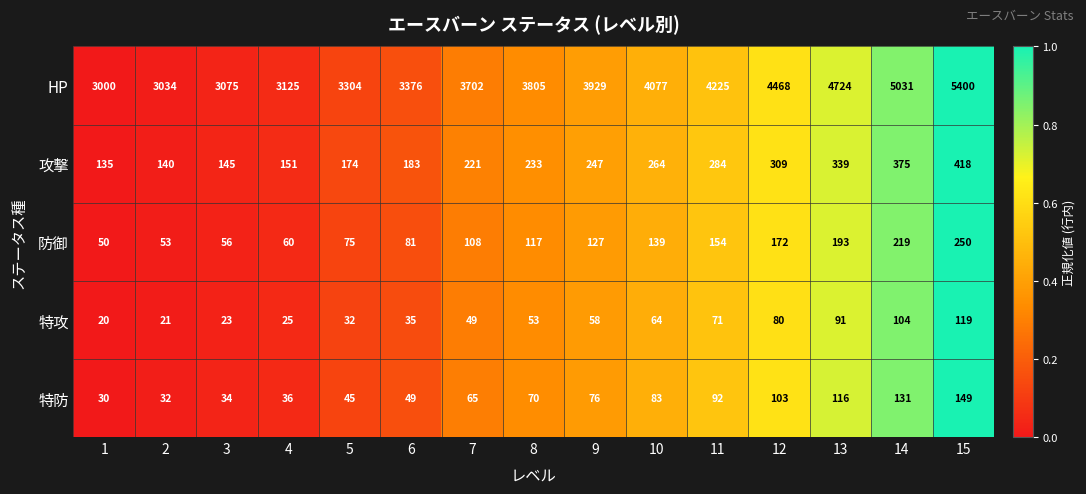

At 11, list the series in order from largest to smallest.

HP, 攻撃, 防御, 特防, 特攻